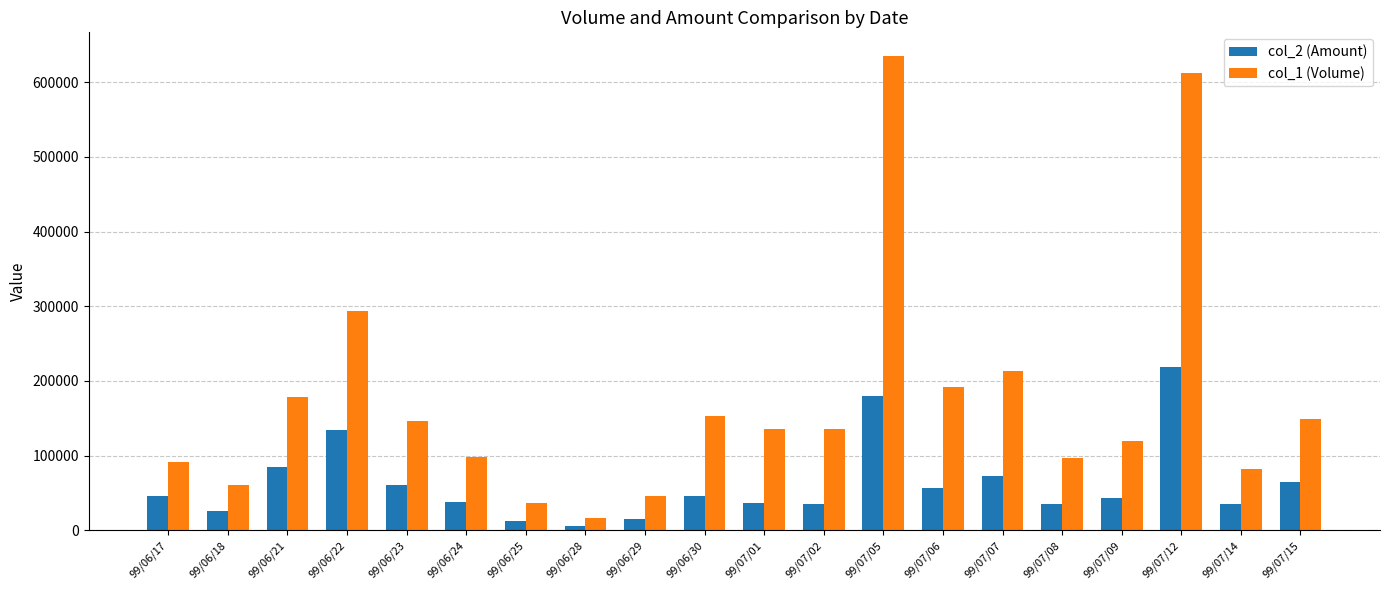

Rank the series by their maximum value, from highest to lowest.

col_1 (Volume), col_2 (Amount)